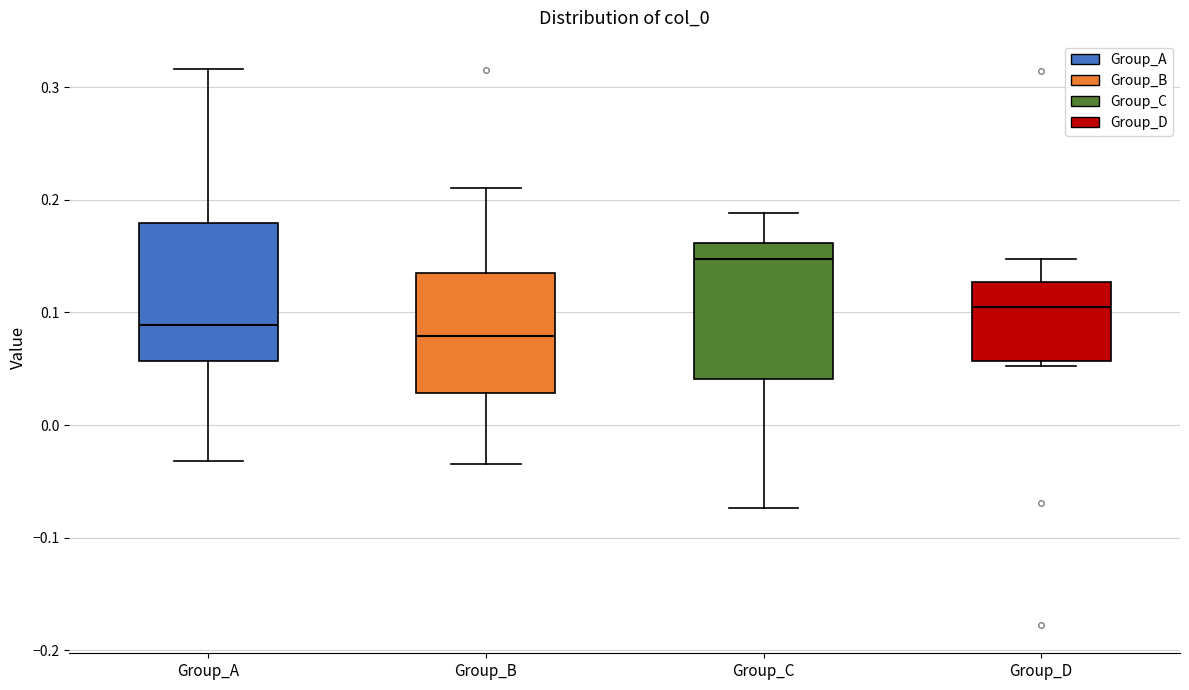

Reading left to right, read every box against the y-axis: the position of its median line, the range the box covers, and the ends of its whiskers. The values are not printed on the chart, so give them approximately, as read against the axis.

Group_A: median 0.09, box 0.06 to 0.18, whiskers -0.03 to 0.32
Group_B: median 0.08, box 0.03 to 0.14, whiskers -0.03 to 0.21
Group_C: median 0.15, box 0.04 to 0.16, whiskers -0.07 to 0.19
Group_D: median 0.11, box 0.06 to 0.13, whiskers 0.05 to 0.15